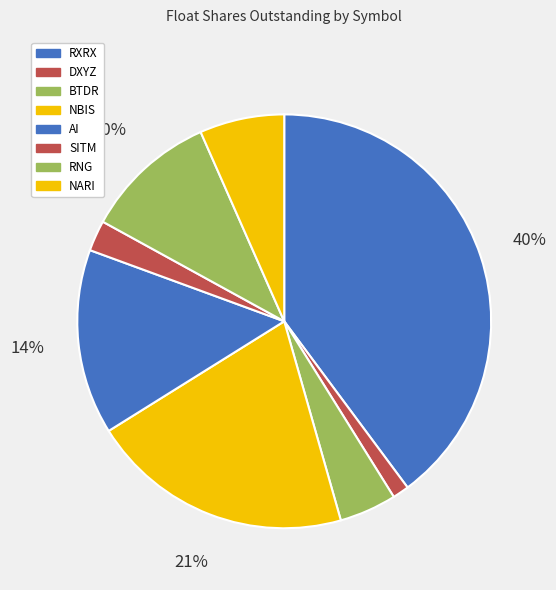

How many segments does this pie chart have?

8